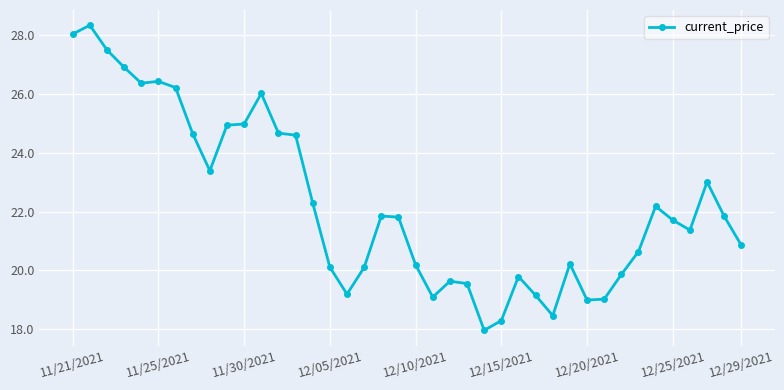

What is the value of the 7th point from the left?

26.2